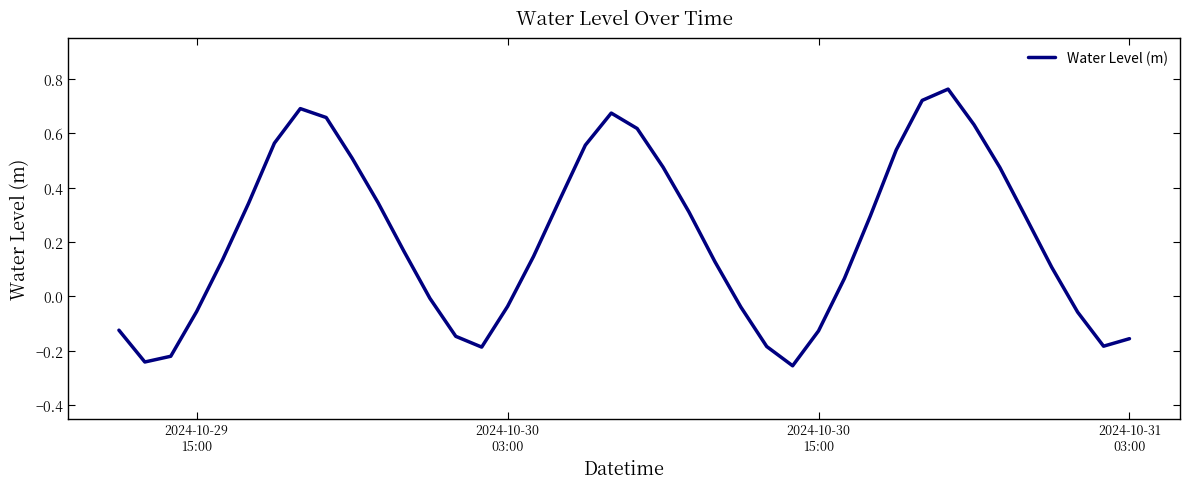

What is the difference between the maximum and minimum values?

1.0